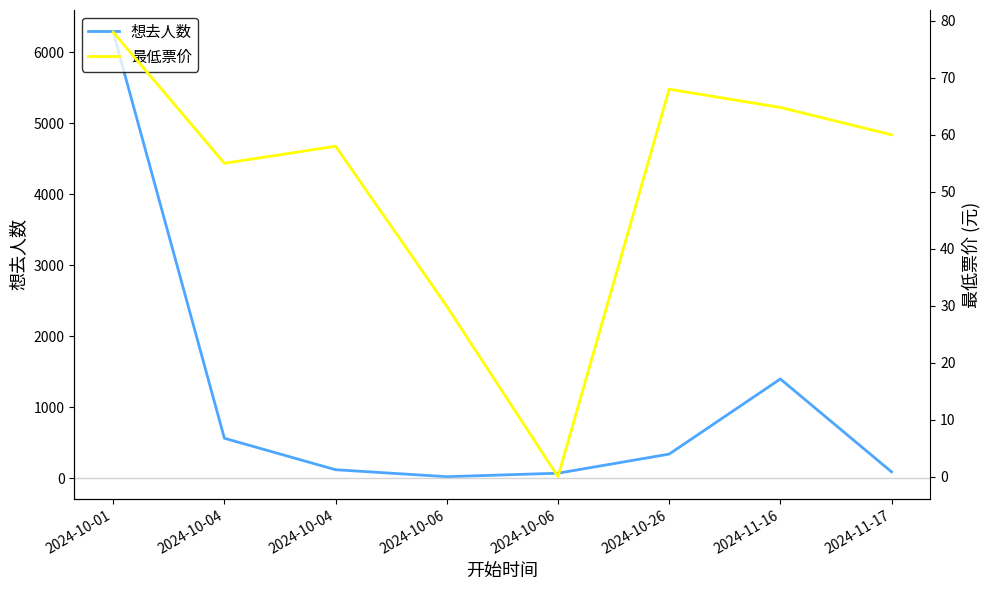

Which category has the highest value in the 最低票价 series?

2024-10-01